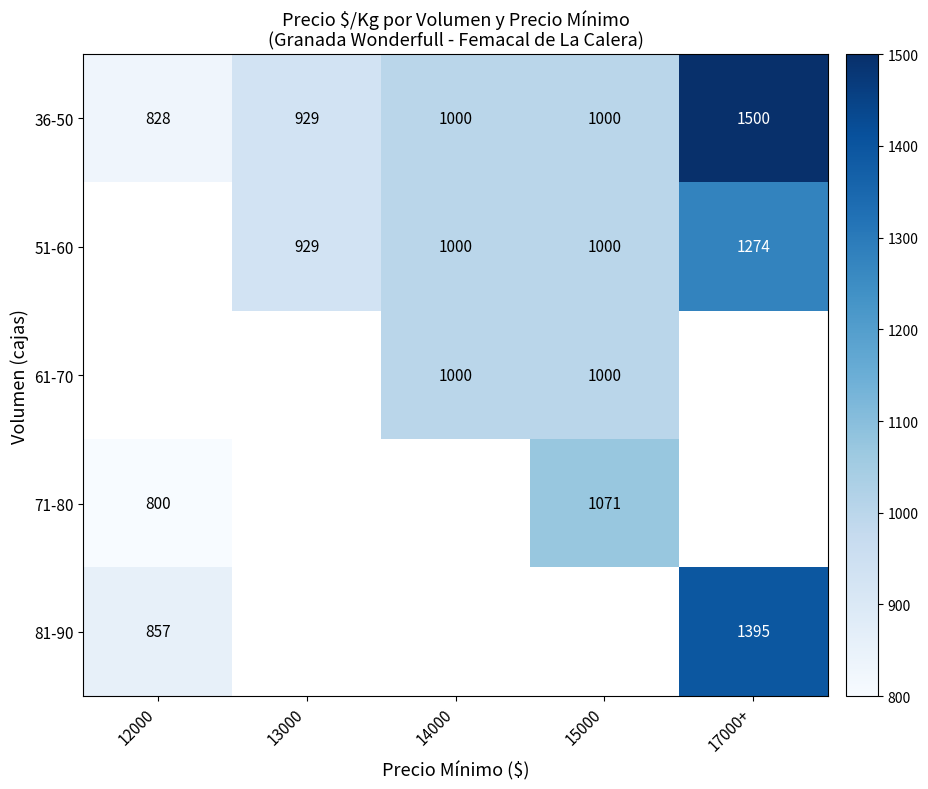

Is it true that 36-50 equals 442.5 at 12000?

False